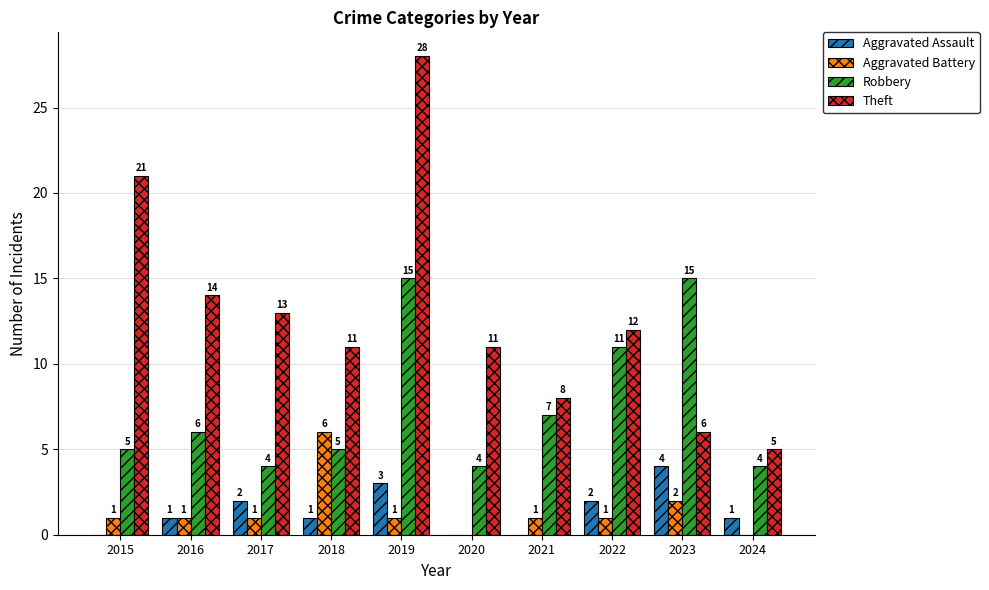

What is the maximum value shown in the chart?

28